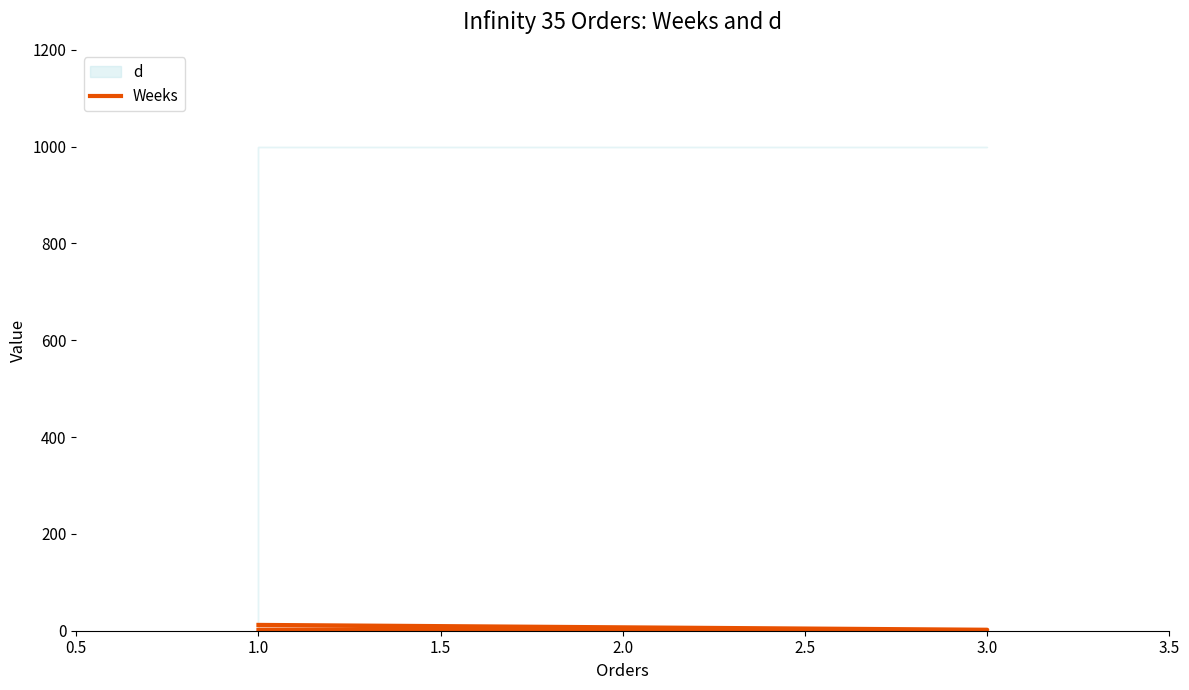

The value at 1.0 is 1. True or false?

False